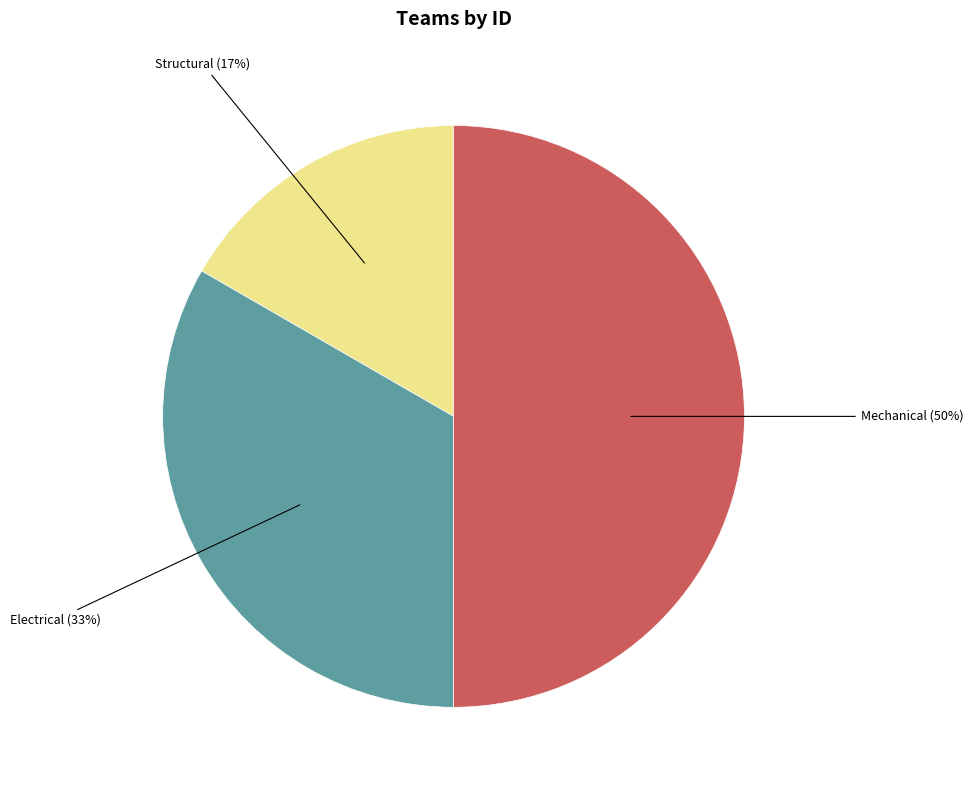

To the nearest percent, what is the difference between the largest and smallest slice percentages?

33%